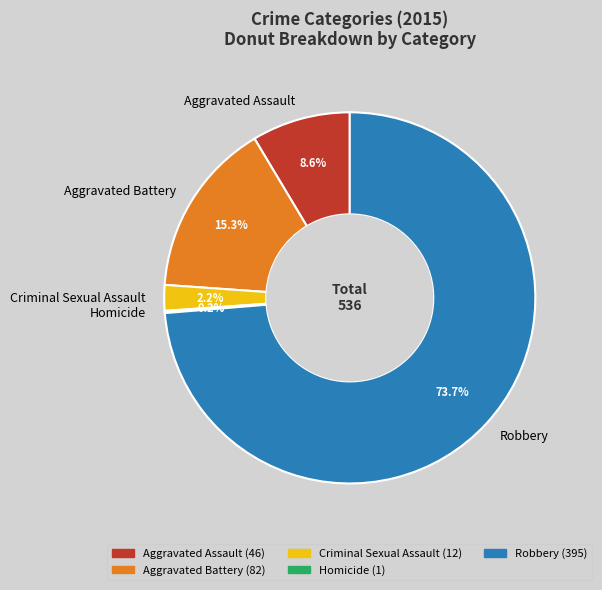

Which slice is the largest?

Robbery